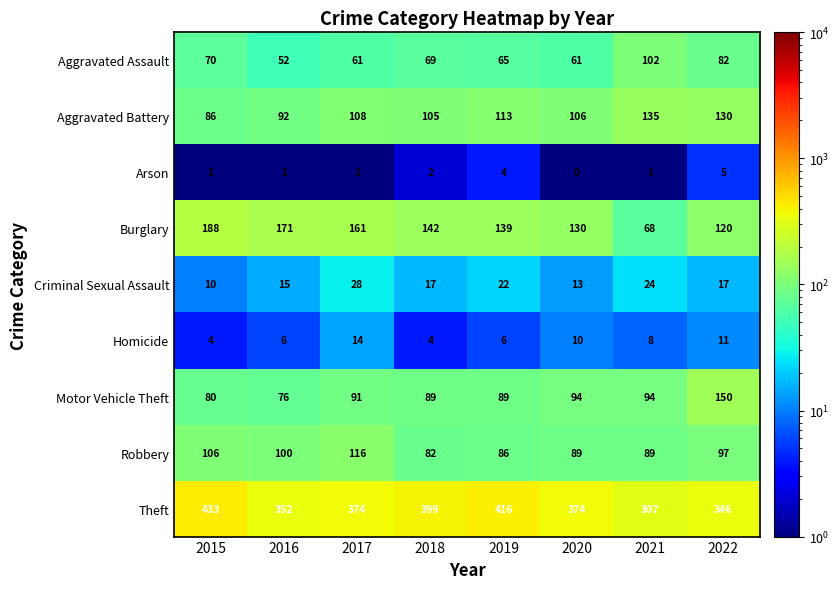

At 2021, list the series in order from largest to smallest.

Theft, Aggravated Battery, Aggravated Assault, Motor Vehicle Theft, Robbery, Burglary, Criminal Sexual Assault, Homicide, Arson